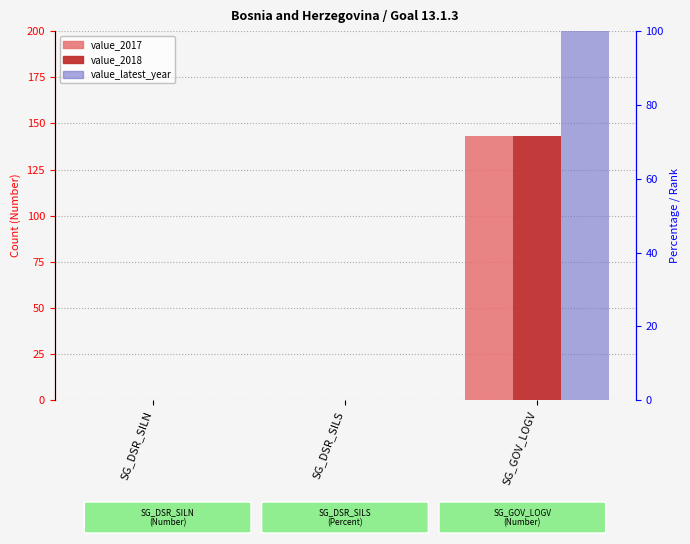

Which label corresponds to the smallest value in the chart?

SG_DSR_SILN